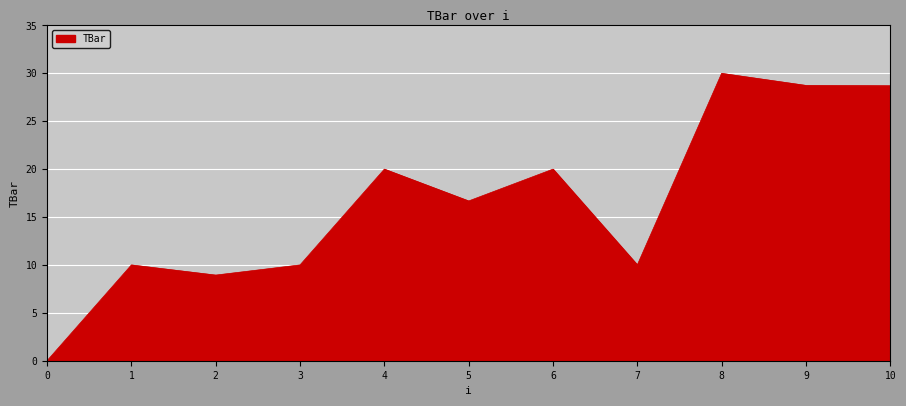

Which category has the highest value across all series?

8